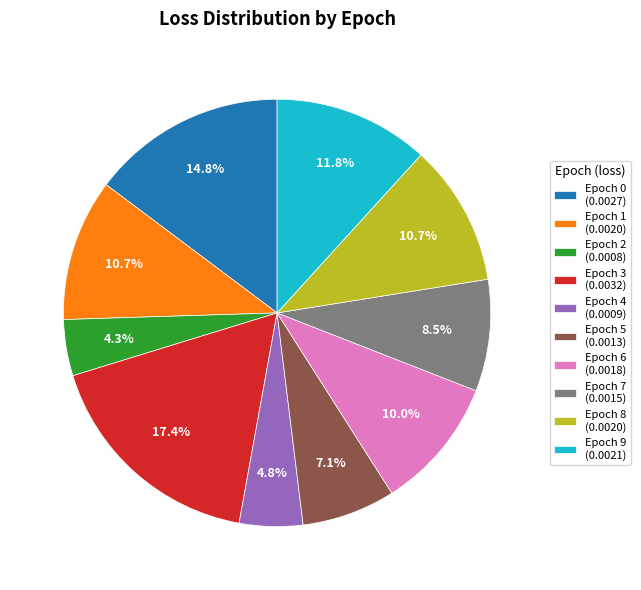

How many segments does this pie chart have?

10